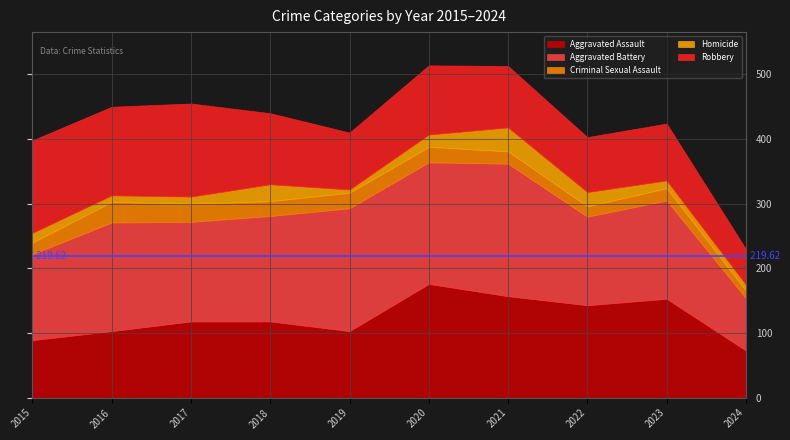

How many lines are shown in the chart?

5